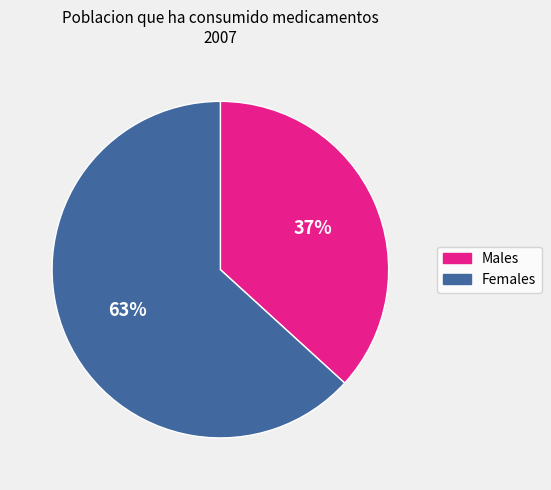

To the nearest percent, what percentage of the pie is Females?

63%